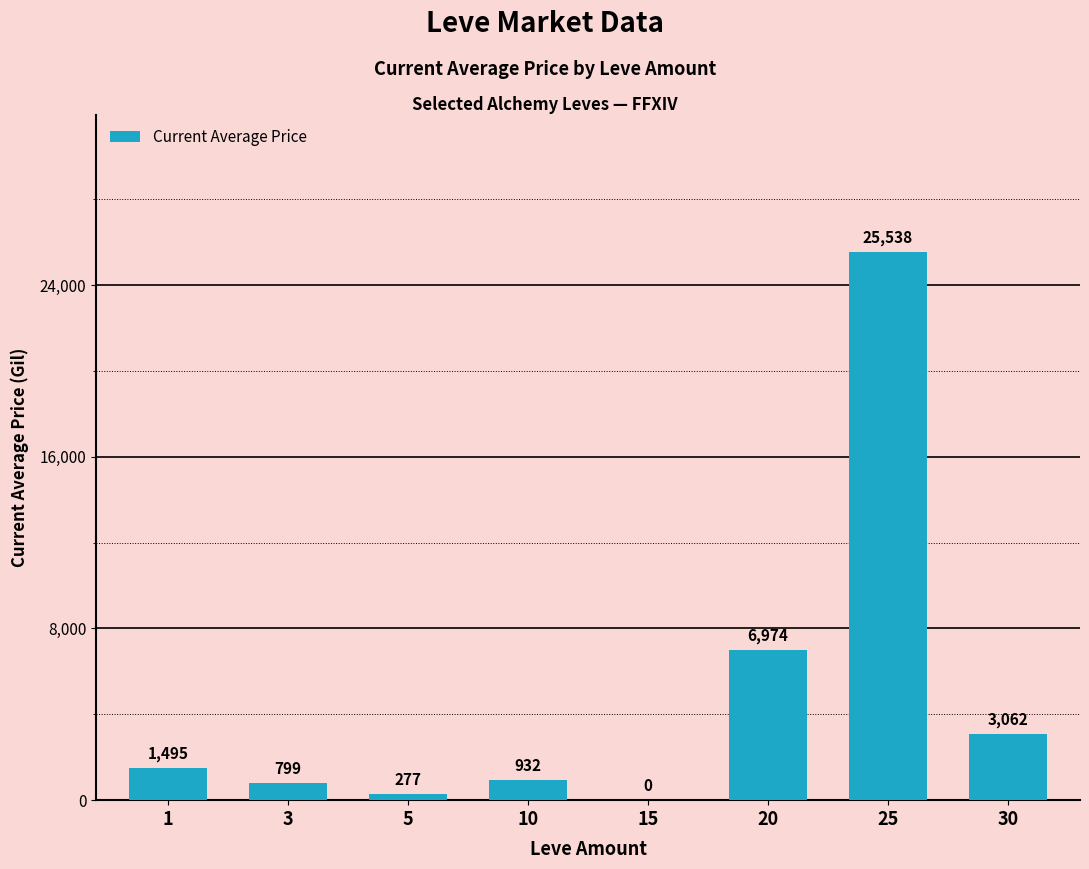

Is it true that the value at 3 is 799.2?

True